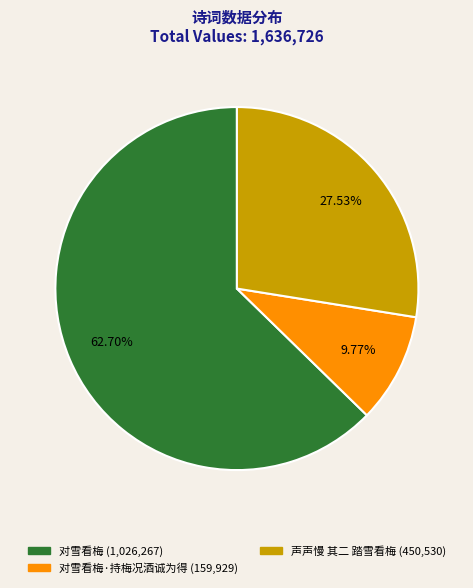

How many slices are in this pie chart?

3